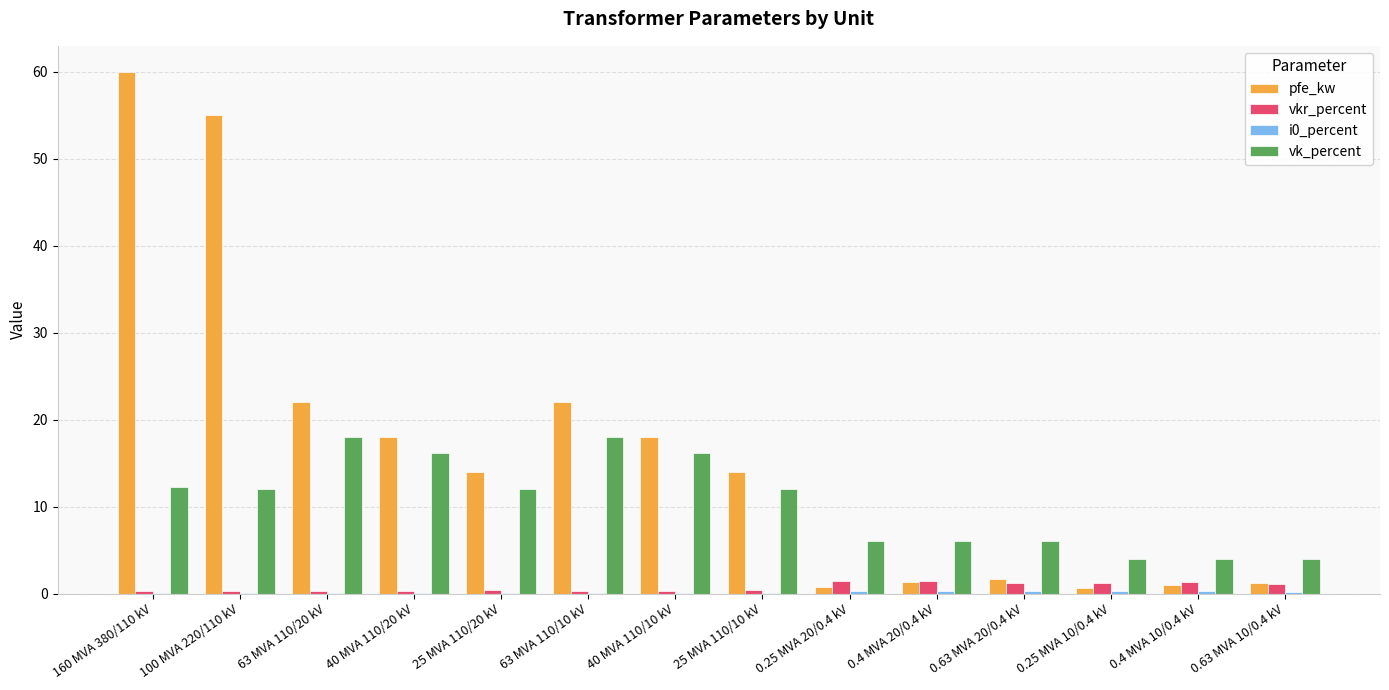

Is it true that vkr_percent equals 0.3 at 63 MVA 110/20 kV?

True